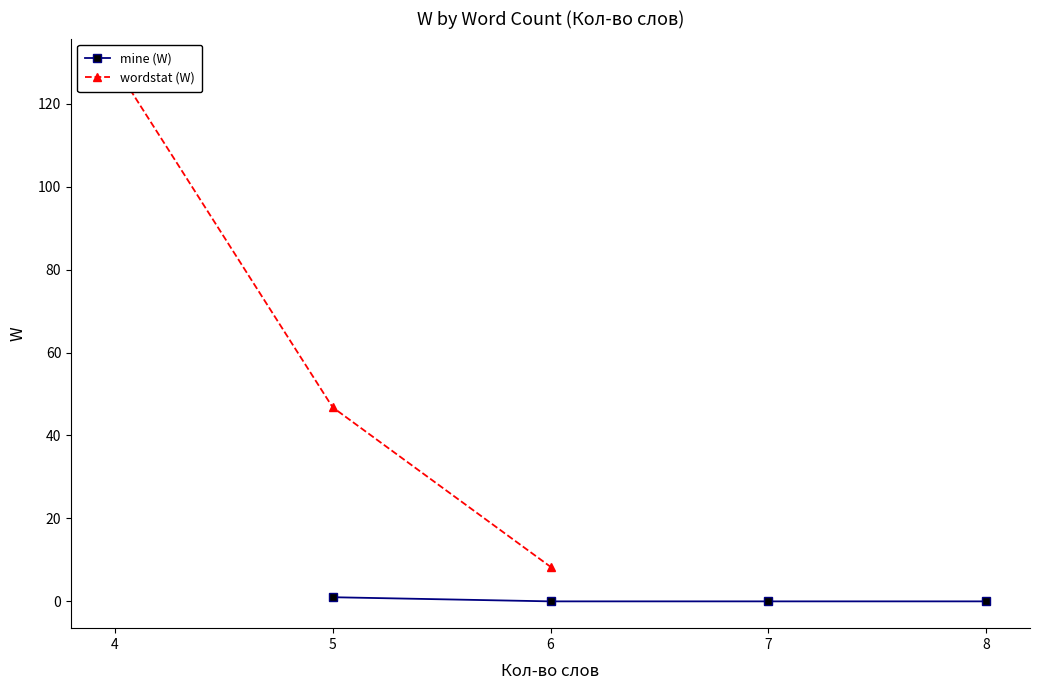

Does the chart have visible grid lines?

No